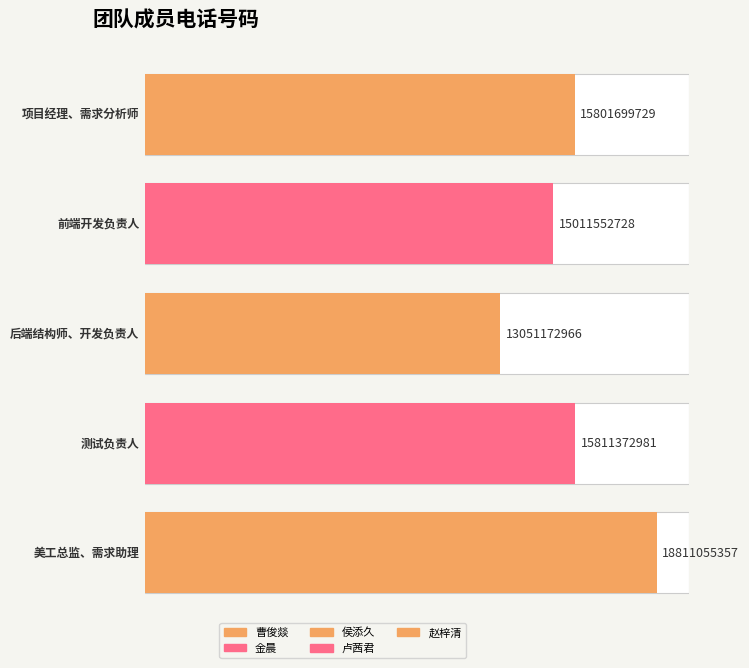

Reading right to left, list all the values displayed in this chart.

美工总监、需求助理=18811055357	测试负责人=15811372981	后端结构师、开发负责人=13051172966	前端开发负责人=15011552728	项目经理、需求分析师=15801699729